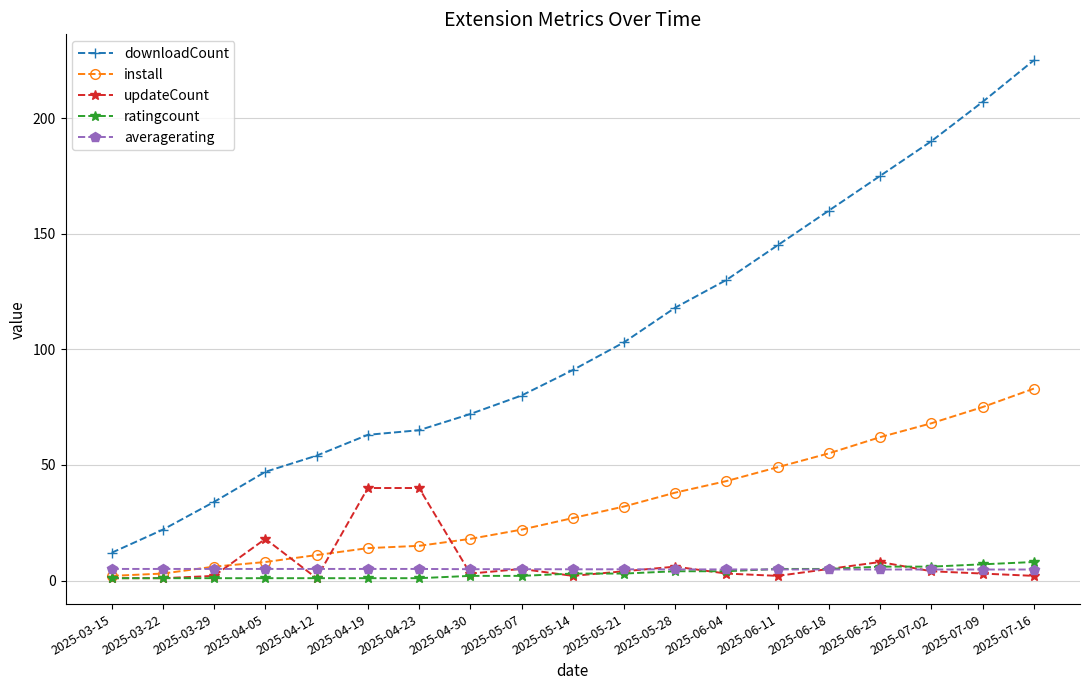

Which series changed the most between 2025-04-23 and 2025-07-09?

downloadCount